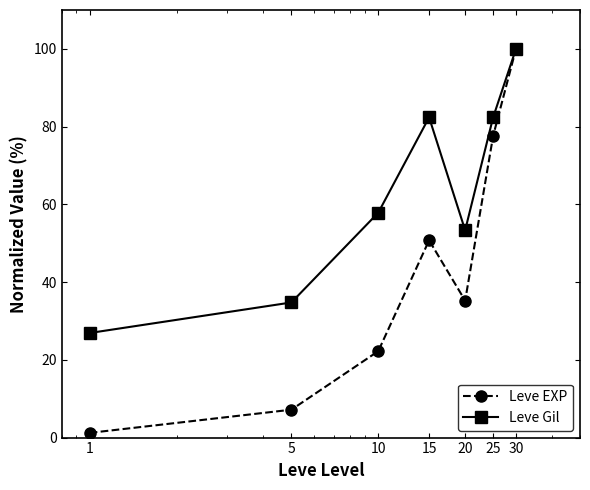

In Leve Gil, how many points are lower than both neighbors (excluding endpoints)?

1